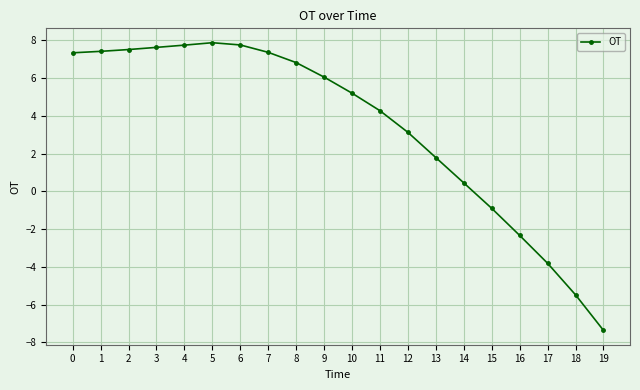

What is the value of the 12th point from the left?

4.3